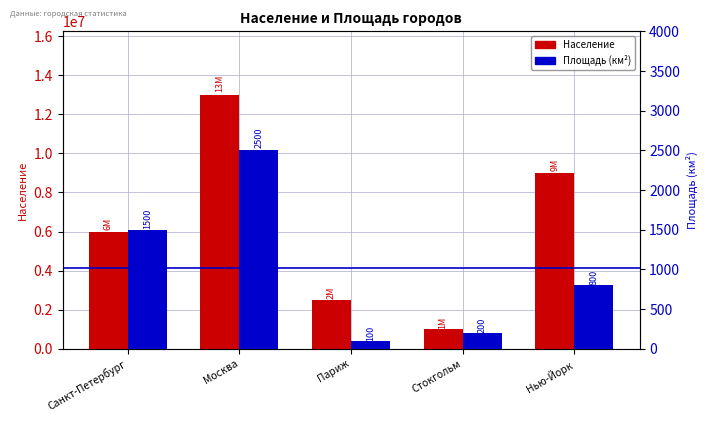

List the series in order of their overall mean, highest first.

Население, Площадь(км^2)